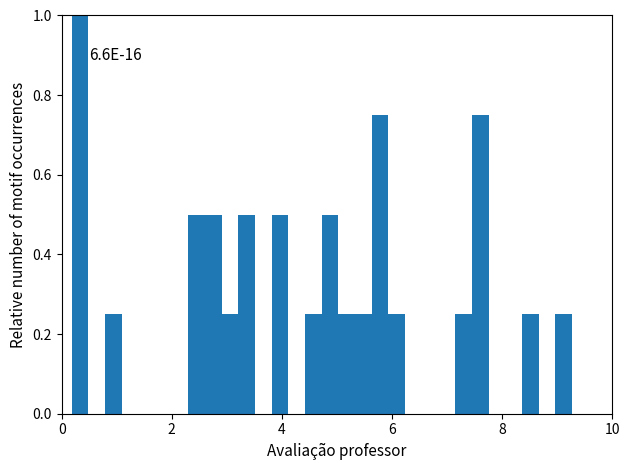

Around what value on the x-axis is the tallest bar? Give the approximate position of its centre, as read against the axis.

0.4